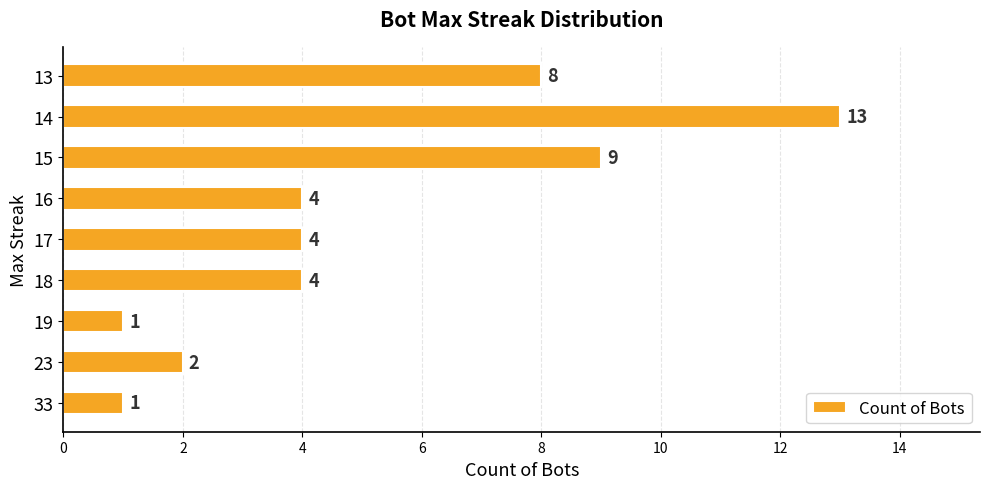

Reading top to bottom, extract all data points from this chart.

8	13	9	4	4	4	1	2	1